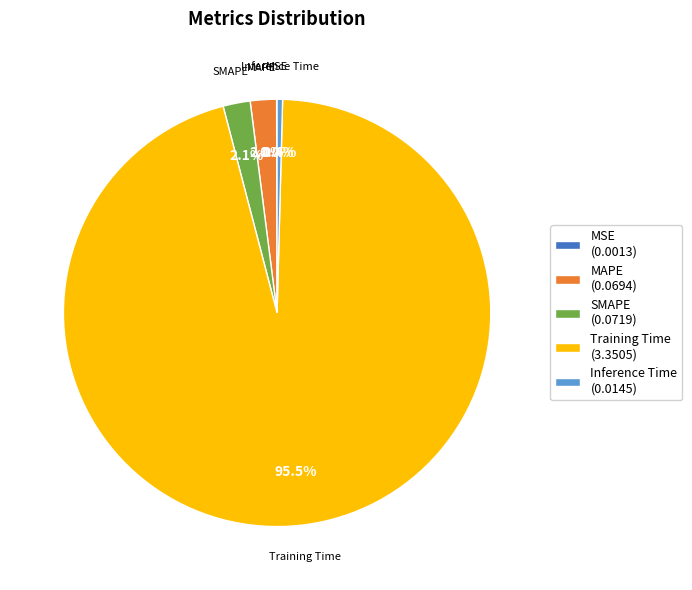

Is there a majority slice in this chart?

Yes